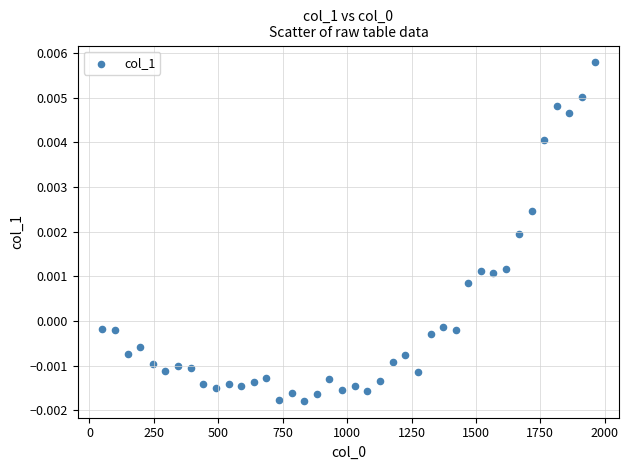

What is the range of X values (max minus min)?

1911.0